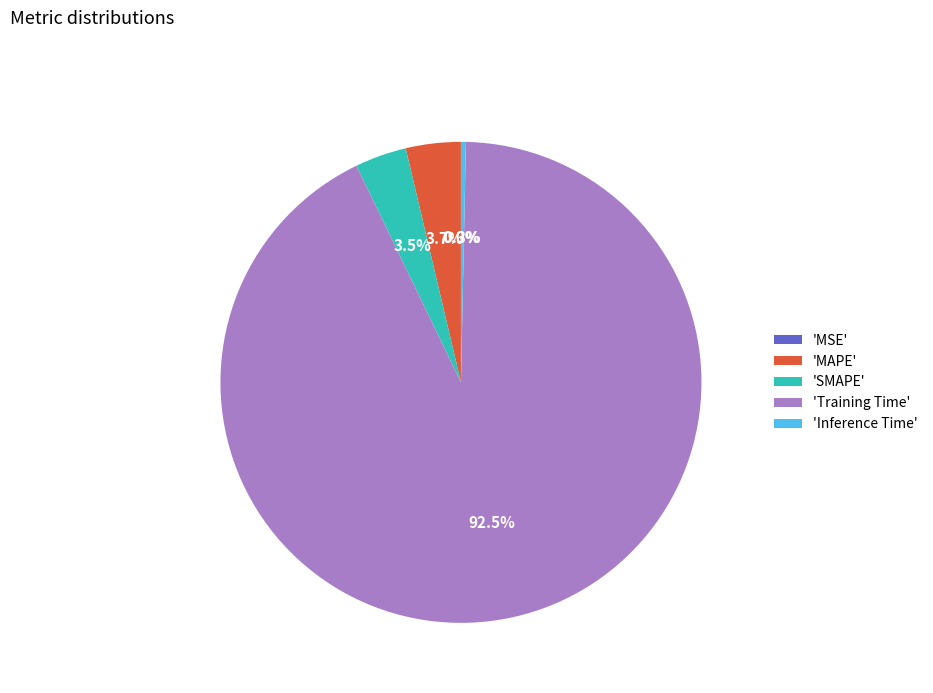

What is the largest slice in the pie chart?

'Training Time'